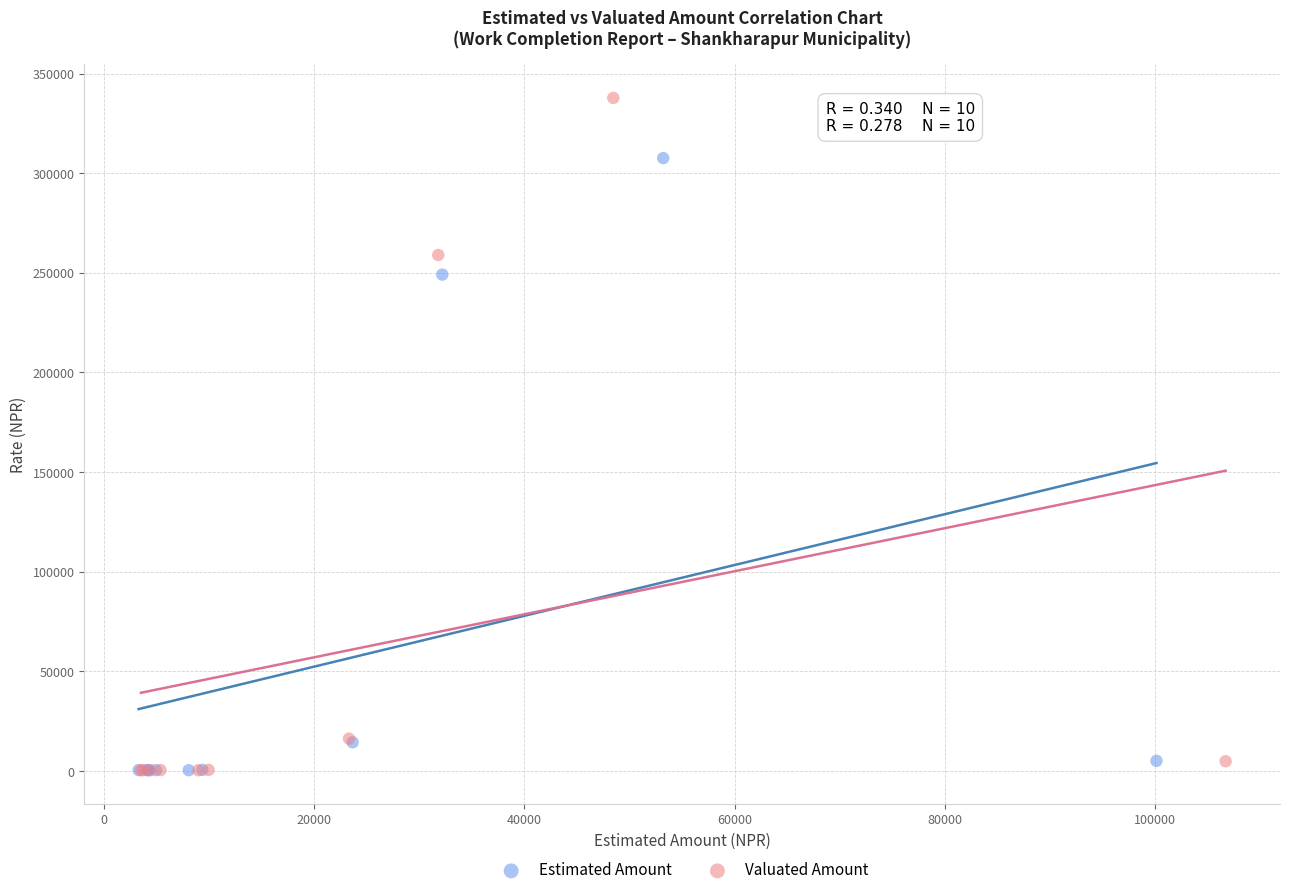

Which series contains the highest Y value?

Valuated Amount